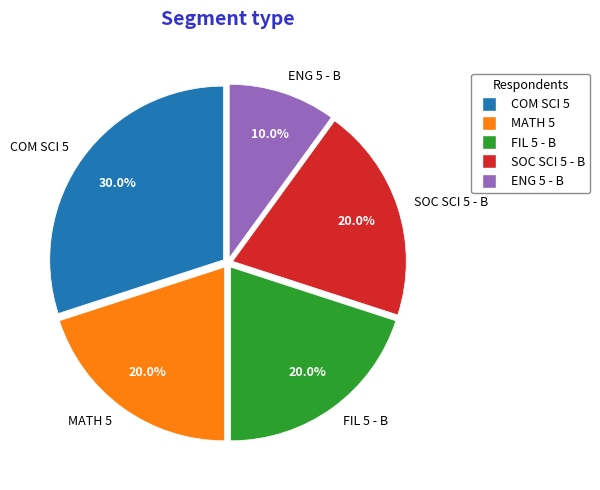

Combined, do SOC SCI 5 - B and FIL 5 - B account for over 50%?

No